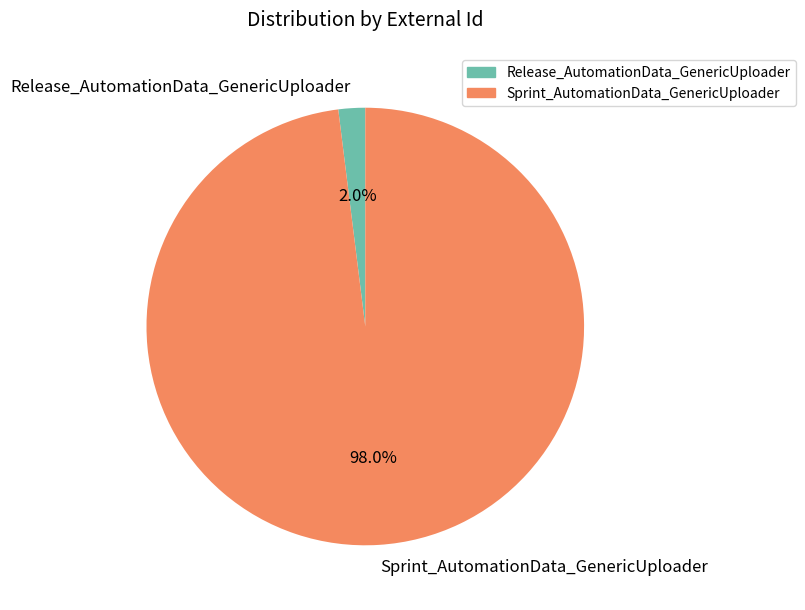

Which category has the biggest portion of the pie?

Sprint_AutomationData_GenericUploader